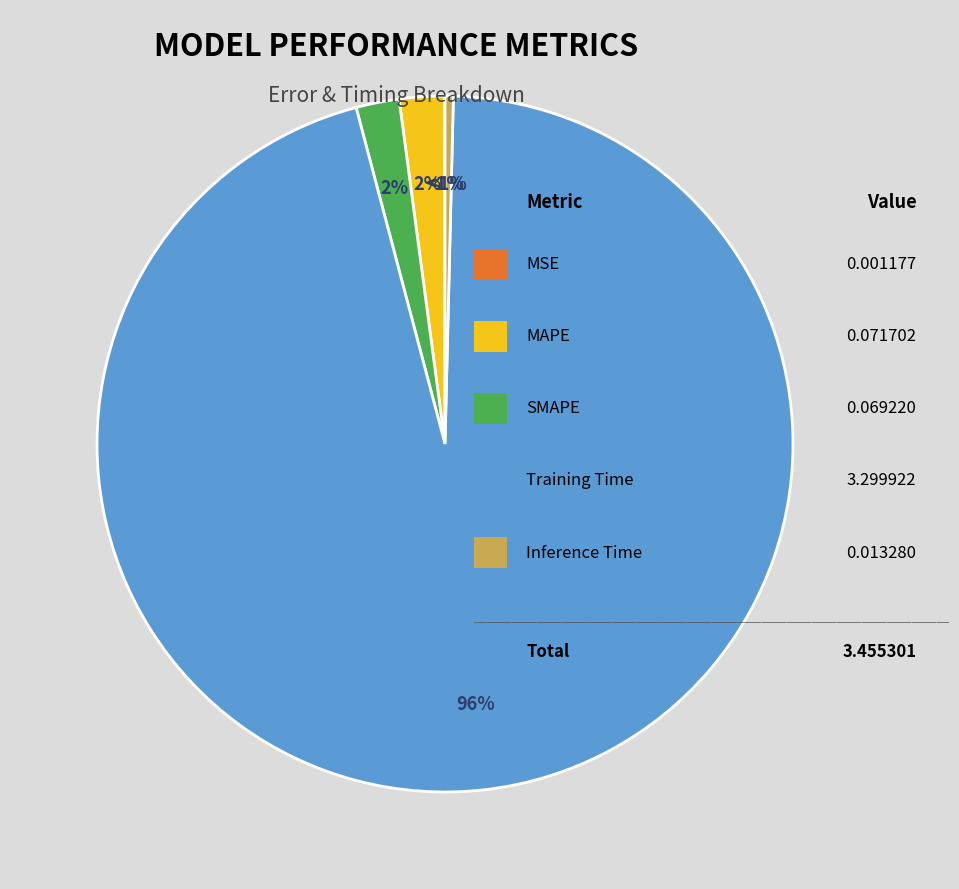

The MSE slice represents 0% of the pie. True or false?

True